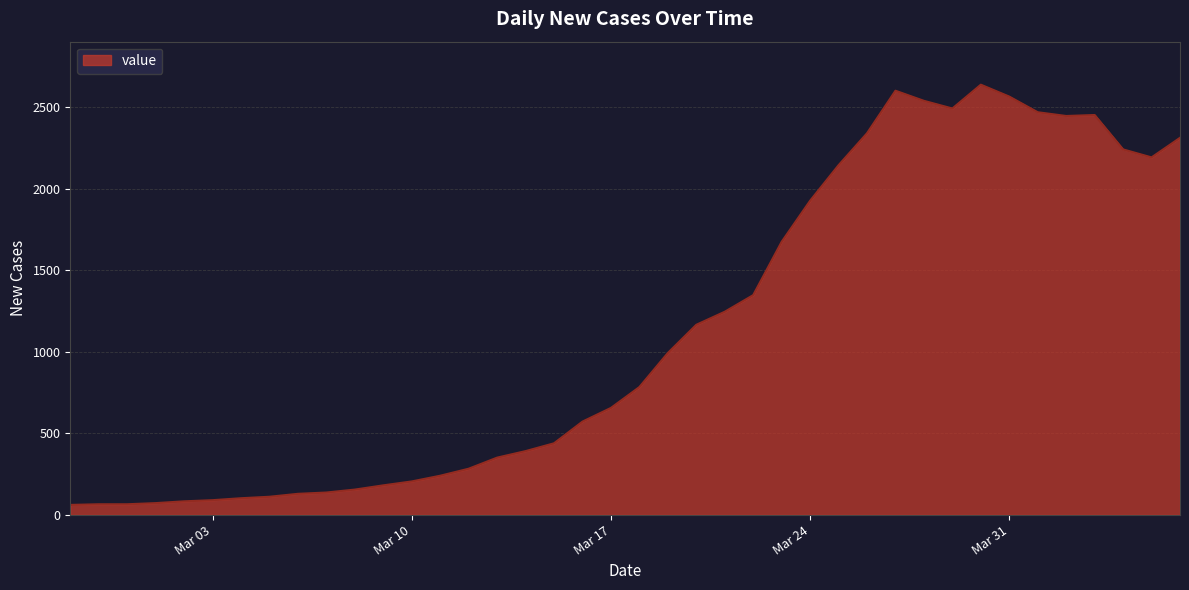

What is the greatest value displayed?

2639